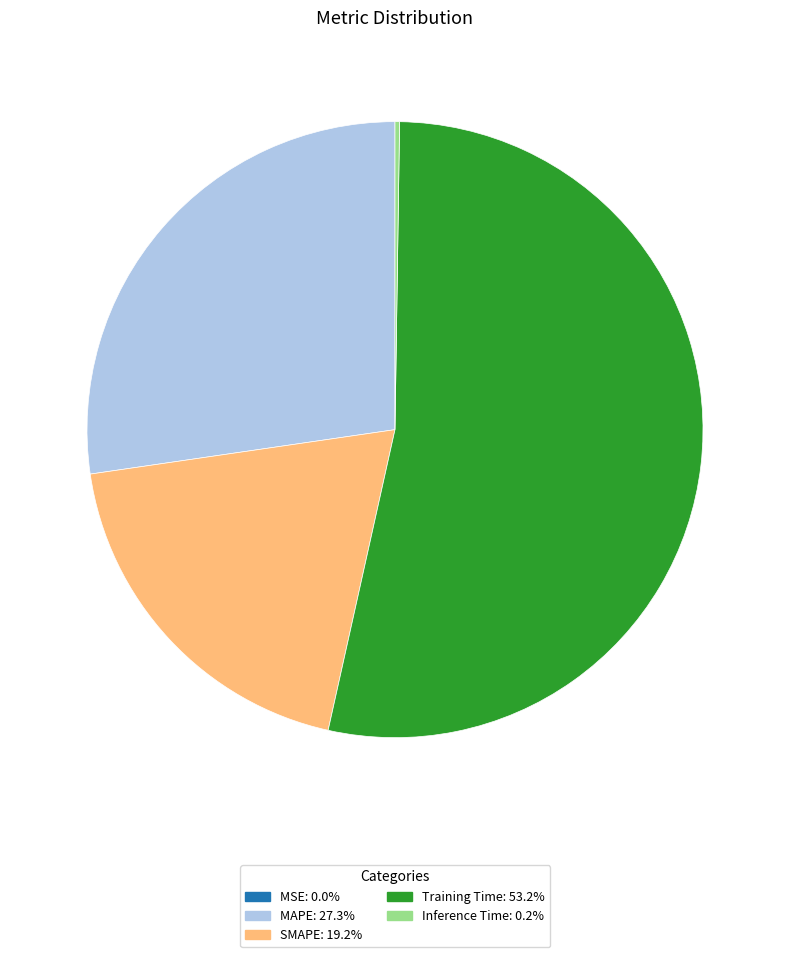

Does SMAPE account for over 50% of the chart?

No